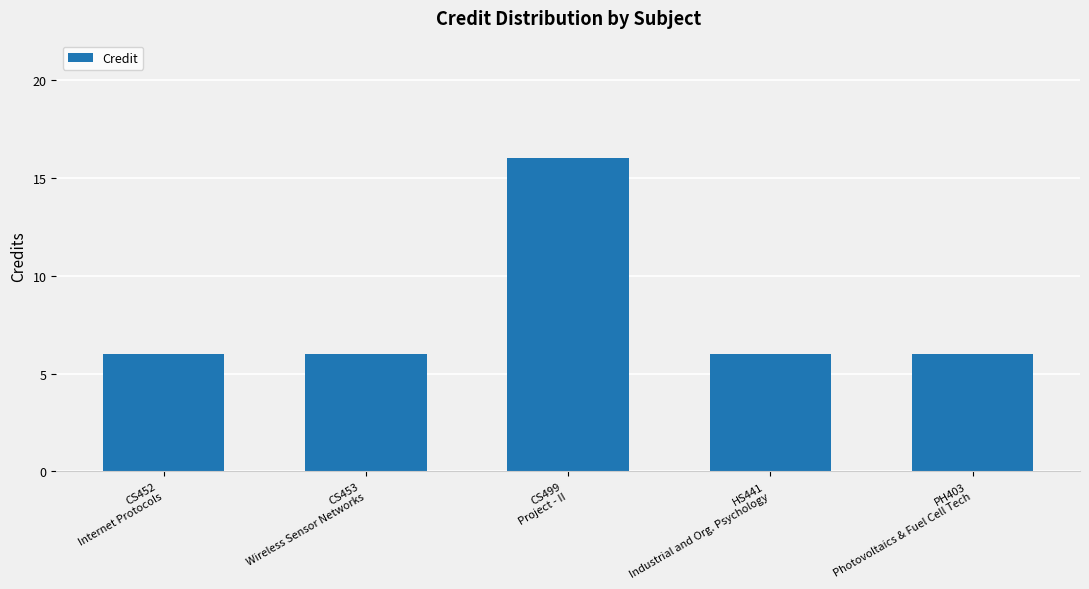

What is the label of the 5th bar from the right?

CS452
Internet Protocols